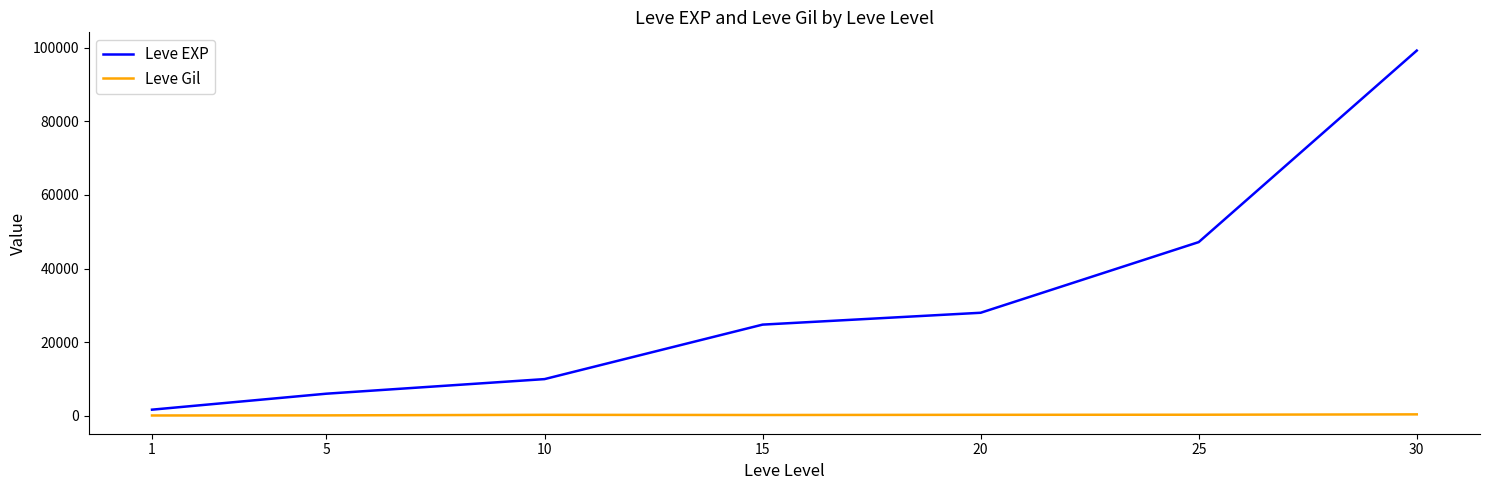

Rank the series at 10 from lowest to highest value.

Leve Gil, Leve EXP